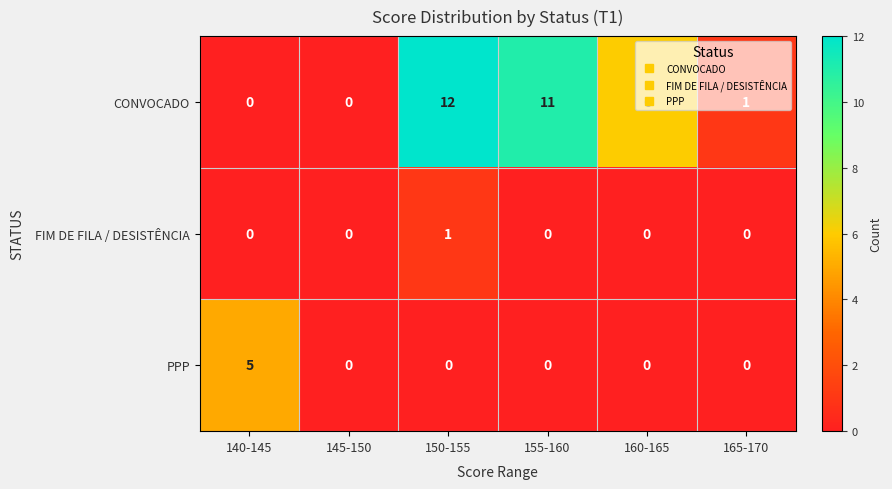

The value of PPP at 155-160 is 2. True or false?

False